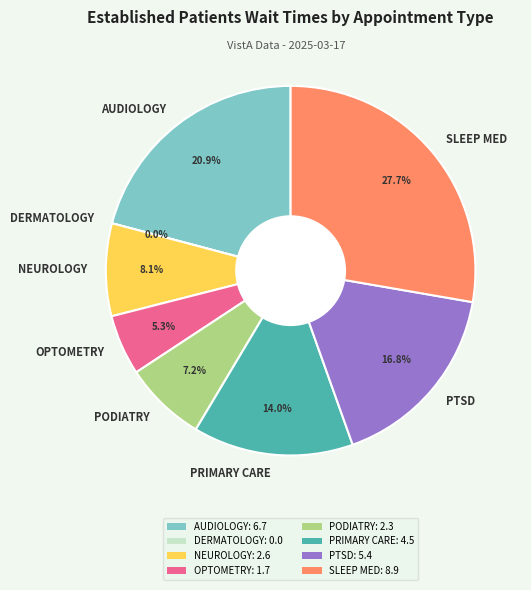

What percentage is NOT represented by DERMATOLOGY?

100.0%